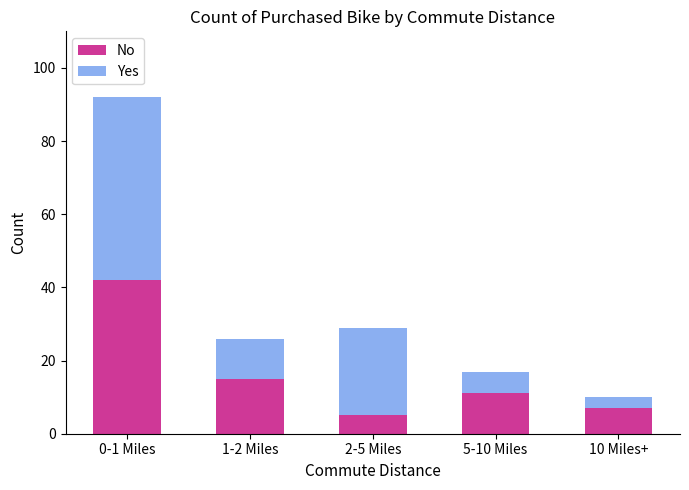

The value of No at 10 Miles+ is 7. True or false?

True